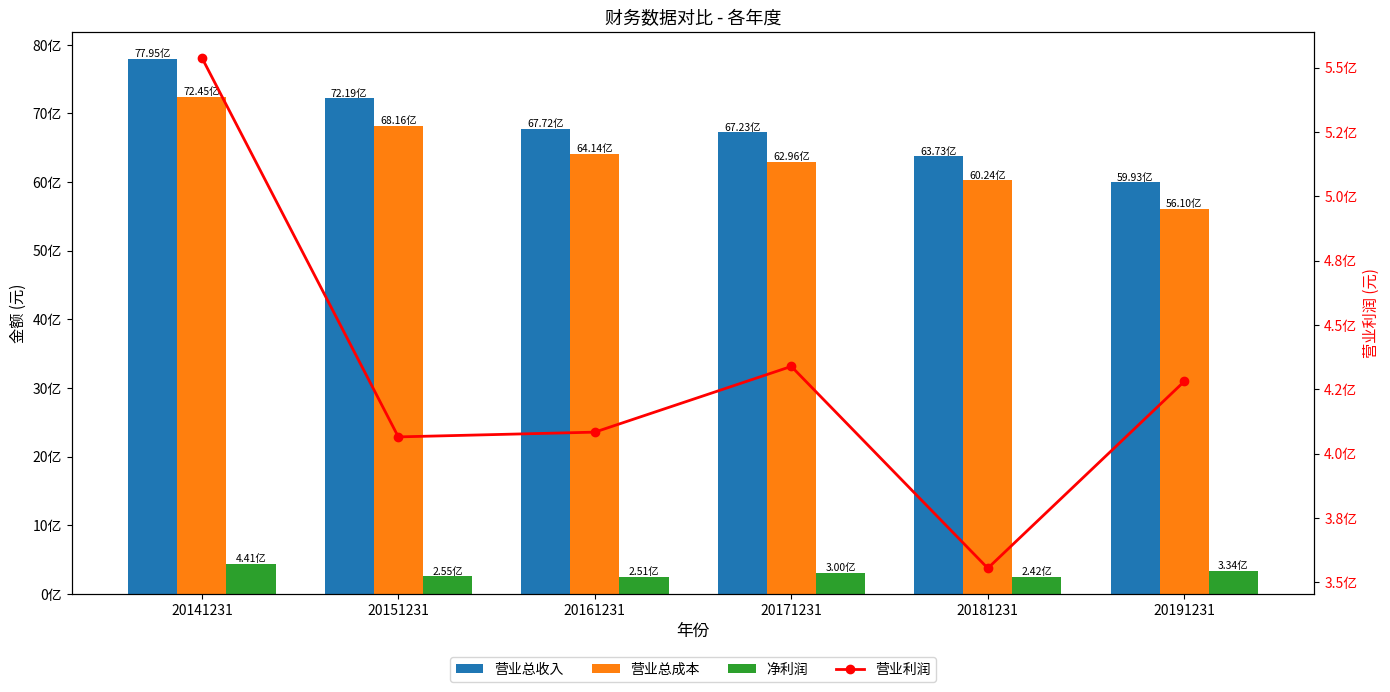

Rank the series at 20181231 from highest to lowest value.

营业总收入, 营业总成本, 营业利润, 净利润